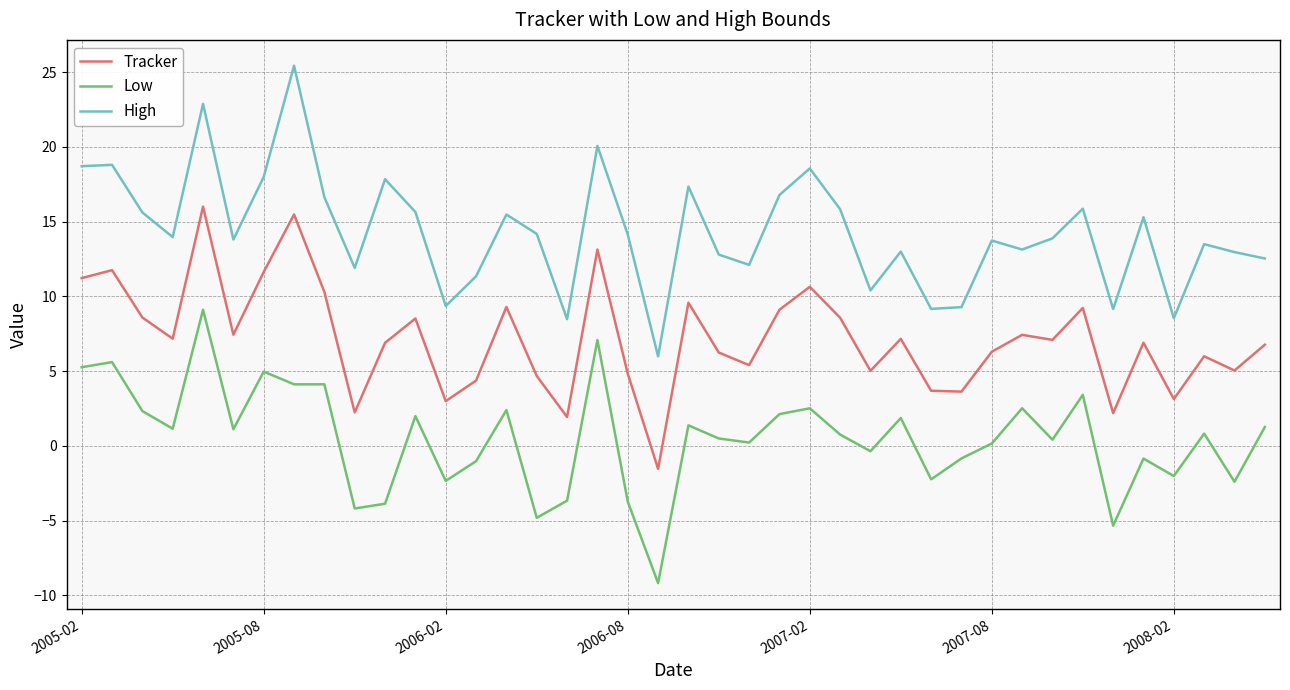

What is the greatest value displayed?

25.4